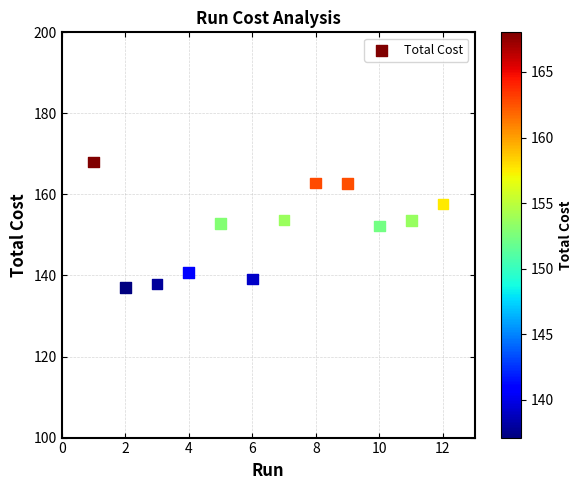

What is the range of X values (max minus min)?

11.0